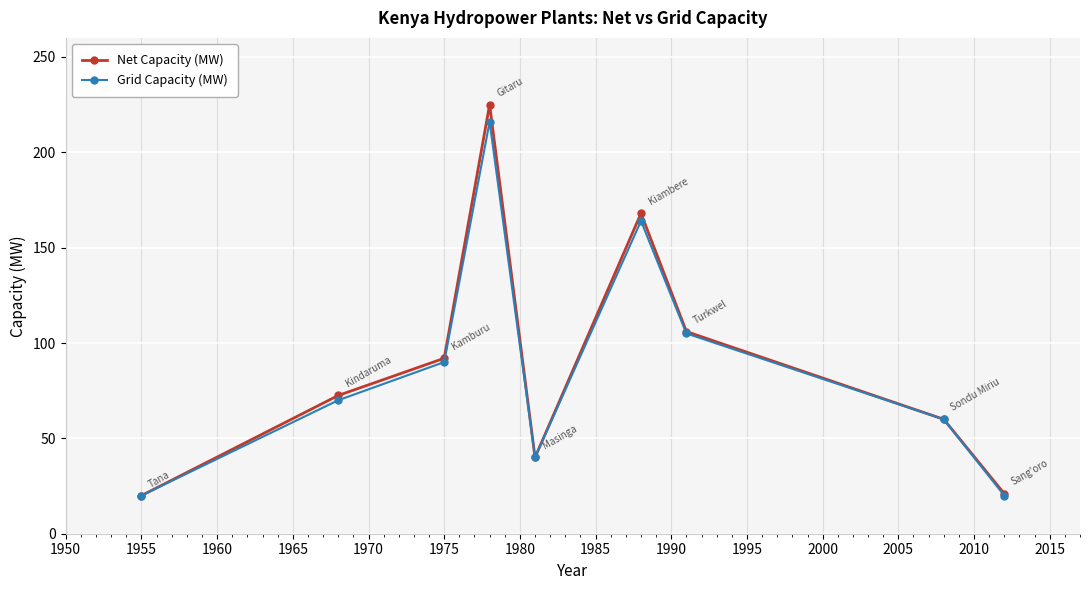

How many data points in Net Capacity (MW) are less than 72?

4